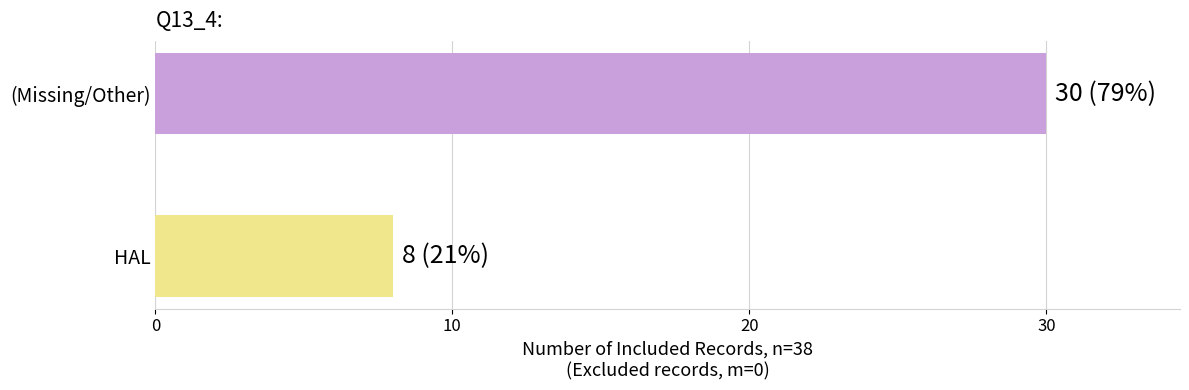

How many bars are there in total?

2